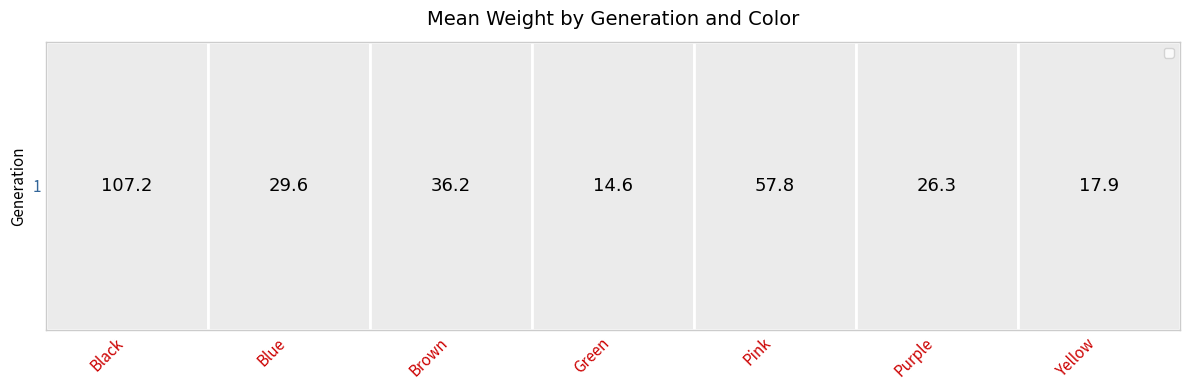

List the labels in order of value, largest first.

Black, Pink, Brown, Blue, Purple, Yellow, Green